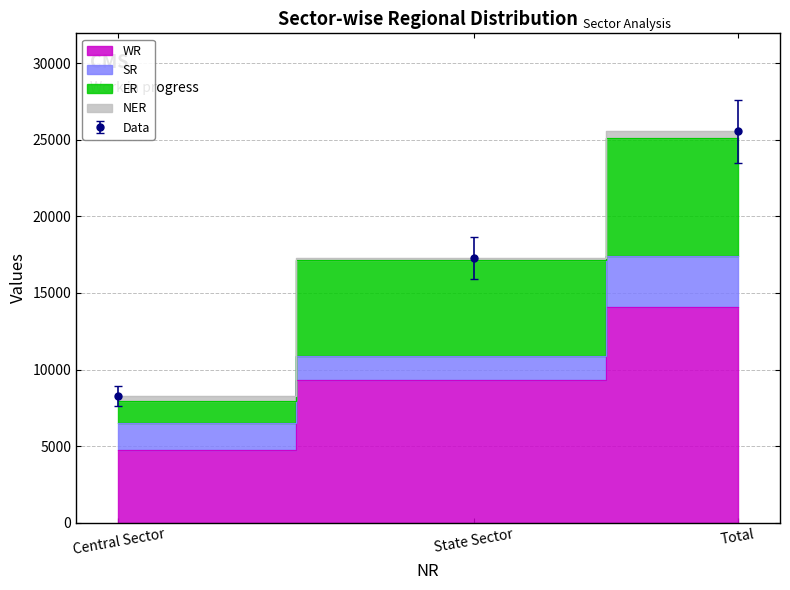

What is the difference between the maximum and minimum values in the WR series?

9286